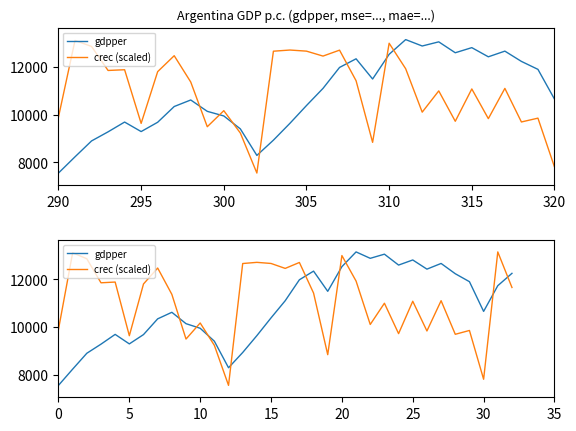

What is the label of the 19th point from the left?

18